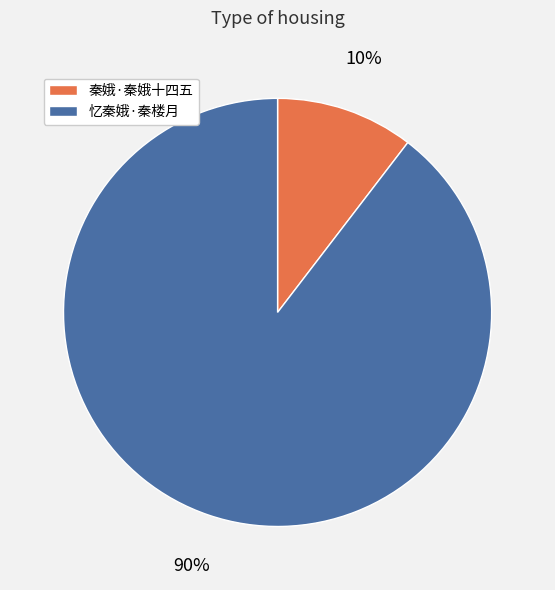

Combined, do 秦娥·秦娥十四五 and 忆秦娥·秦楼月 account for over 50%?

Yes